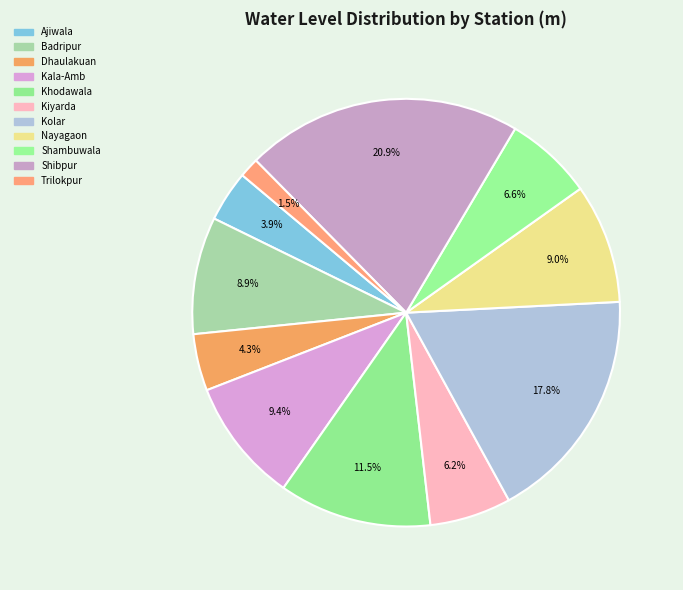

How many segments does this pie chart have?

11